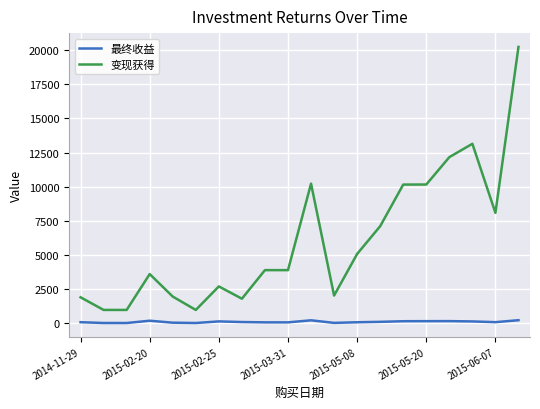

What is the greatest value displayed?

20227.4